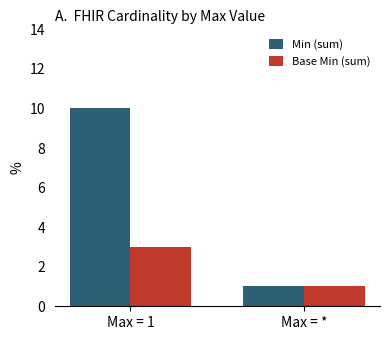

How many Base Min (sum) values are between 1 and 3?

2